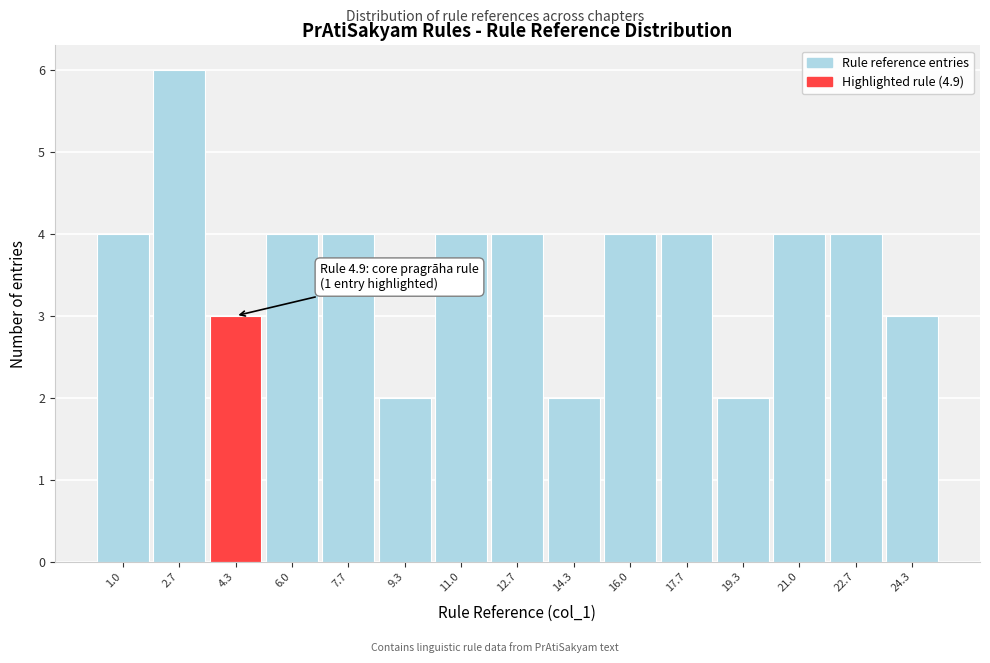

Reading left to right, list all the values displayed in this chart.

4	6	3	4	4	2	4	4	2	4	4	2	4	4	3